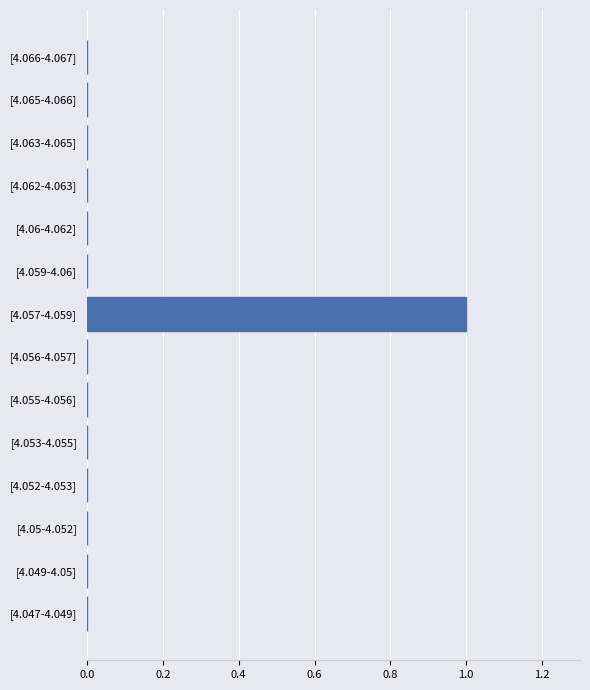

How many categories are shown in the chart?

14